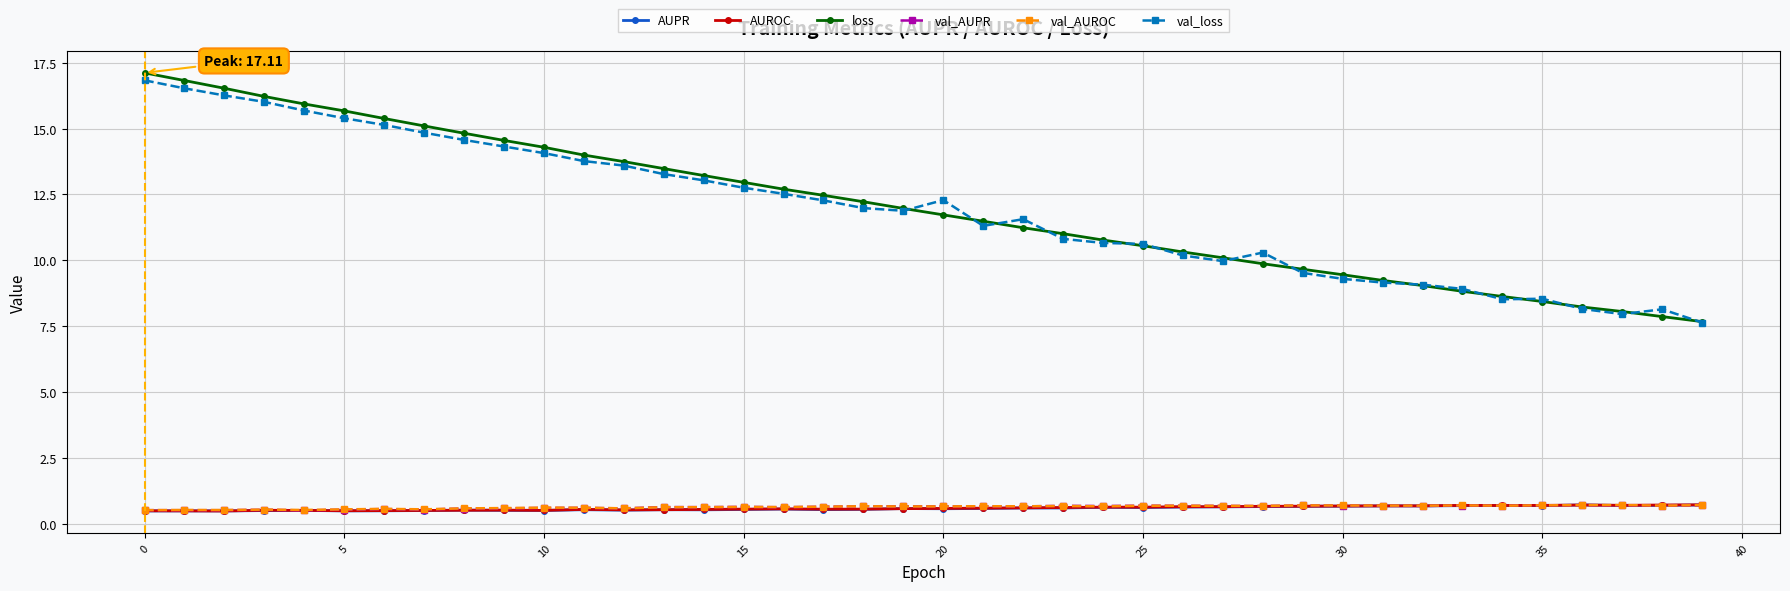

How many AUROC values are between 0 and 1?

40